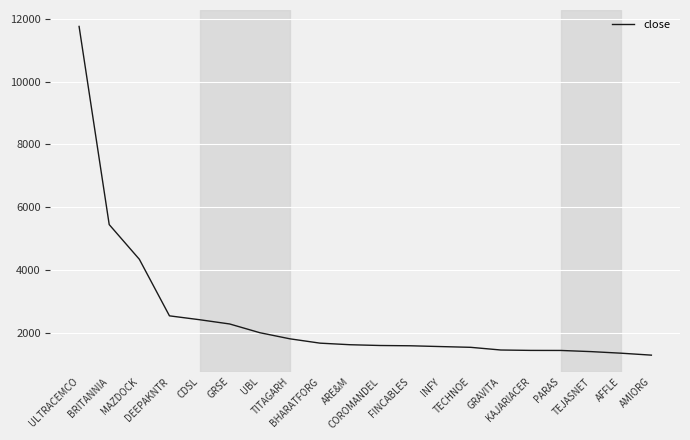

At which label is the value closest to 6527?

BRITANNIA